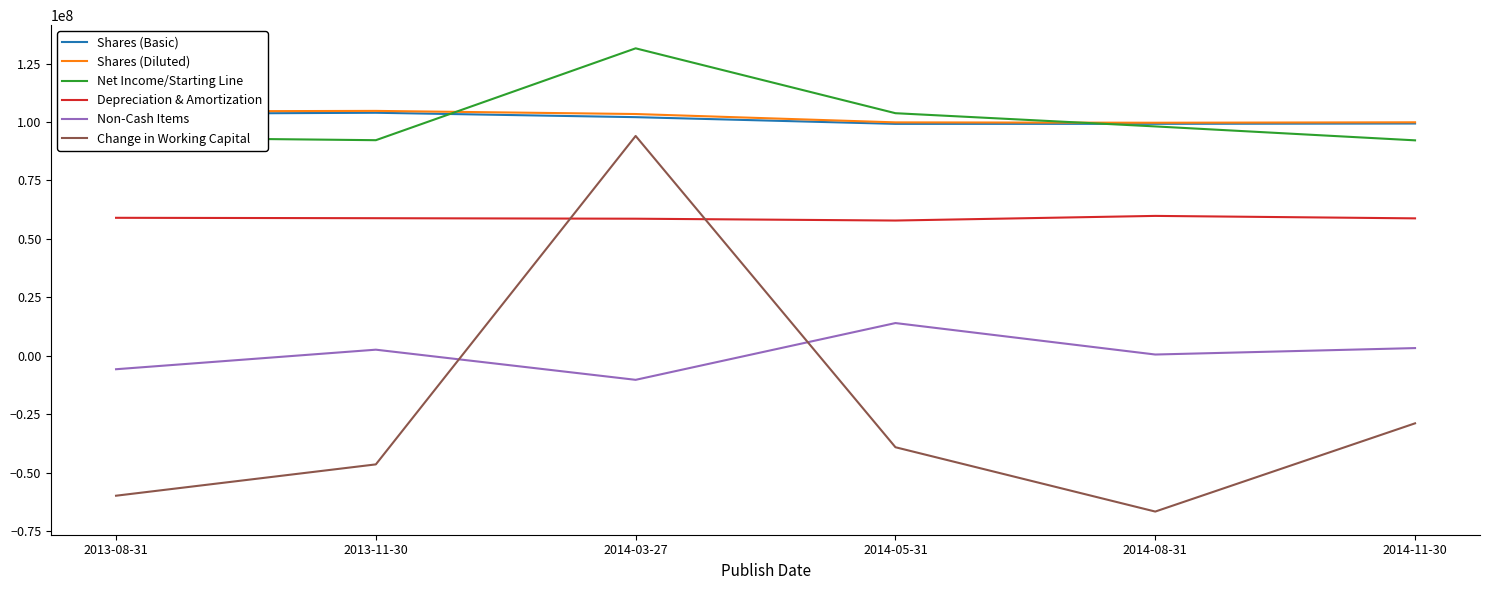

What is the difference between the second highest and minimum values in the Non-Cash Items series?

13578000